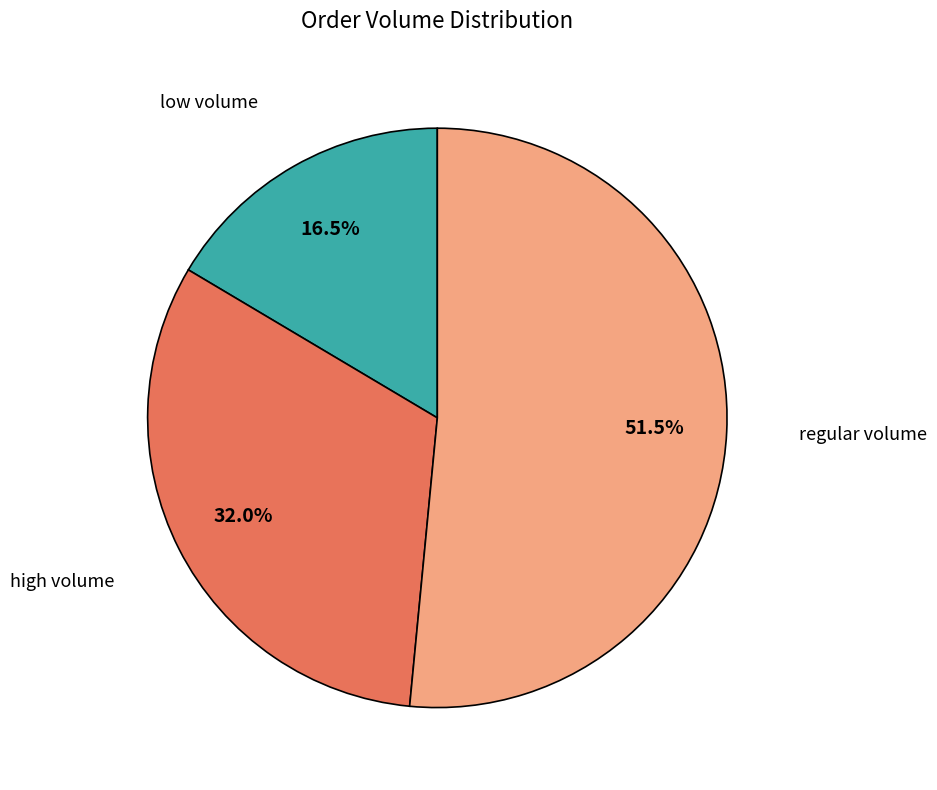

How many segments does this pie chart have?

3